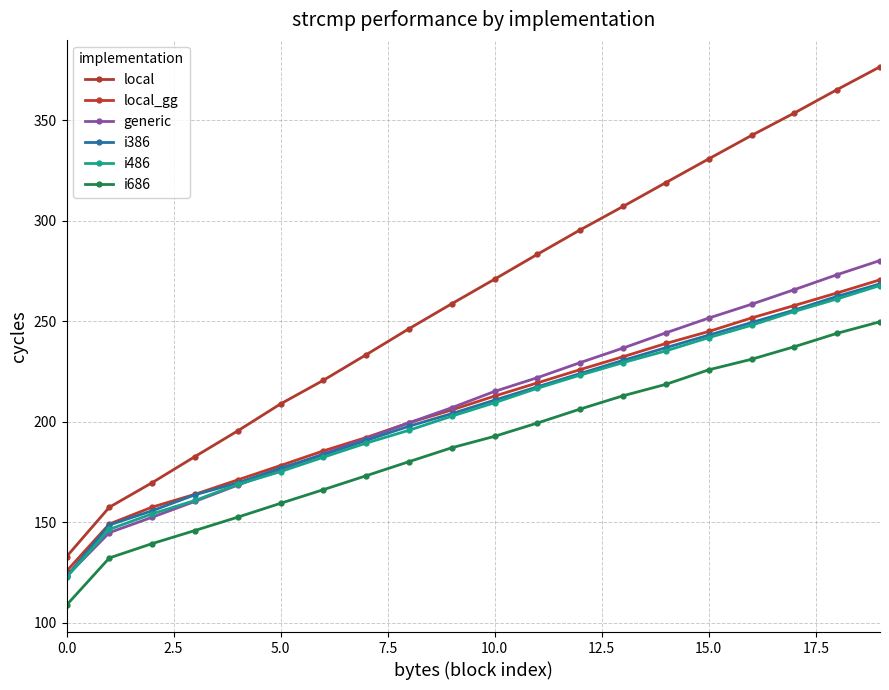

After their last crossing, which series has the higher values: generic or local_gg?

generic